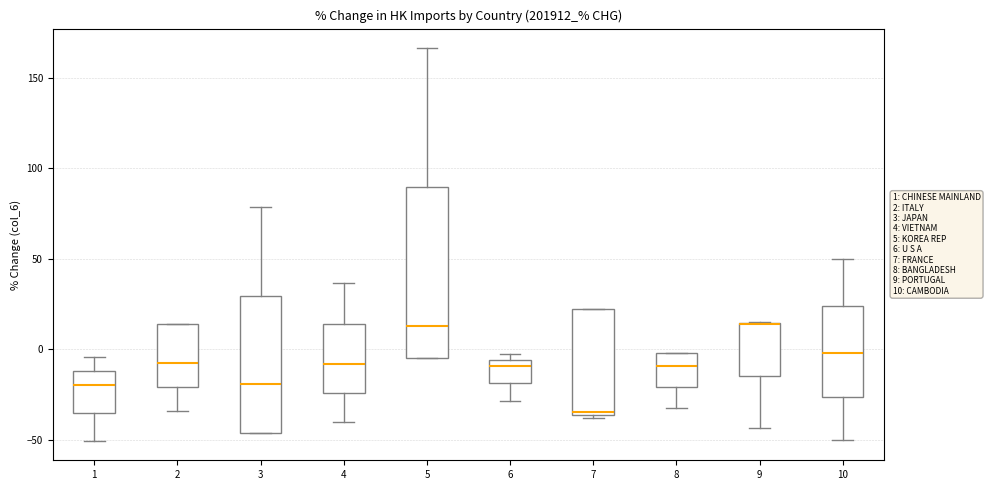

Comparing the boxes themselves (not the whiskers), which one is the tallest?

5